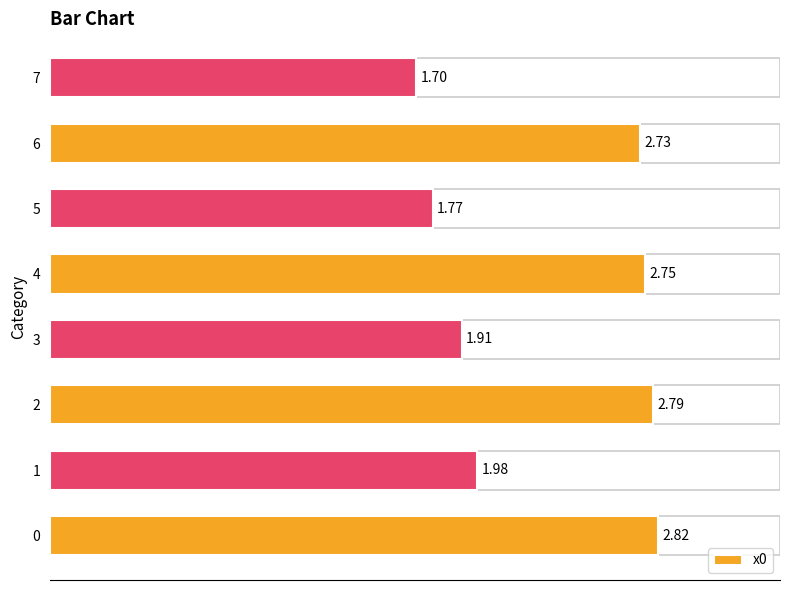

How many bars are there in total?

8